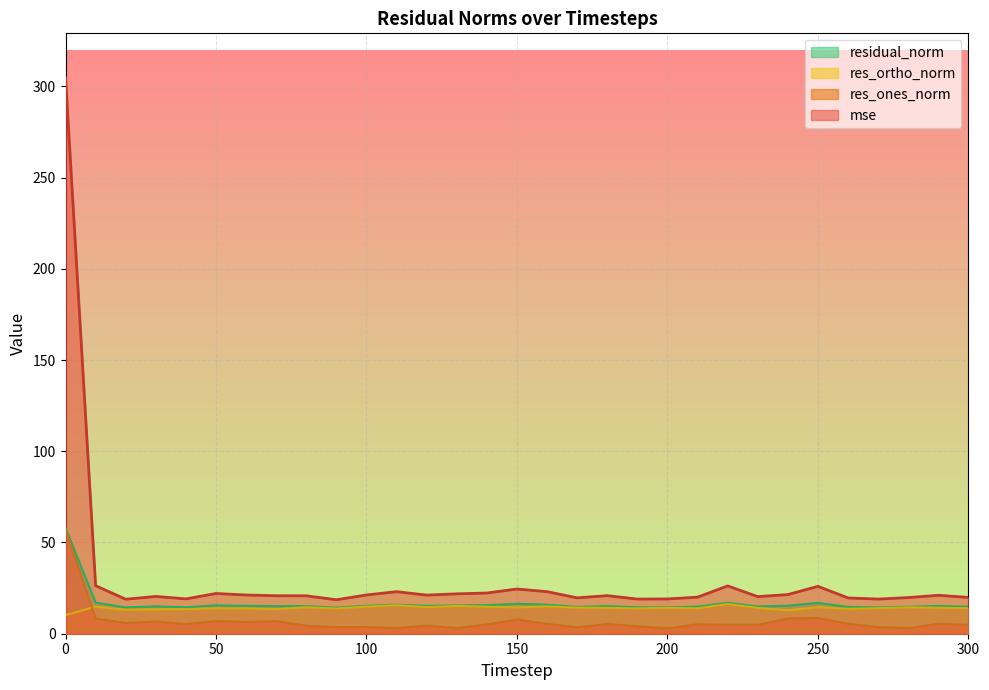

How many values in the residual_norm series exceed 15?

18